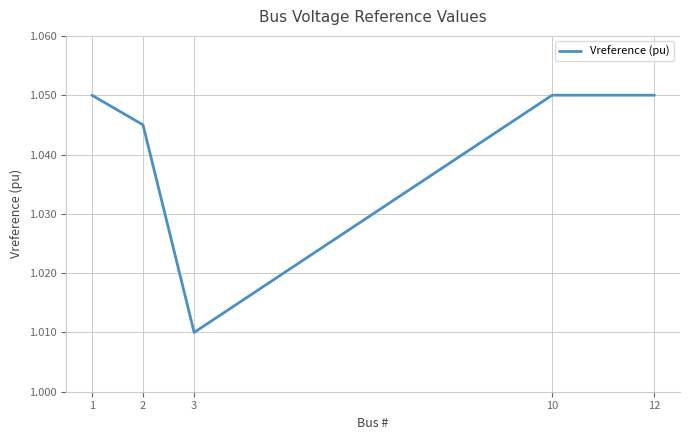

Which has a higher value, 3 or 10?

10